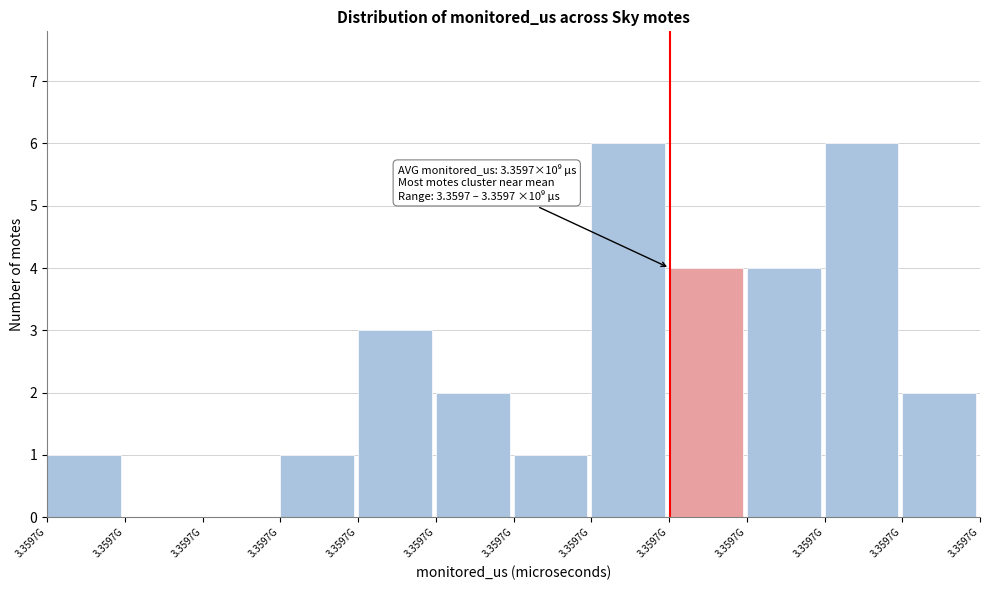

Count the number of data series in this chart.

1